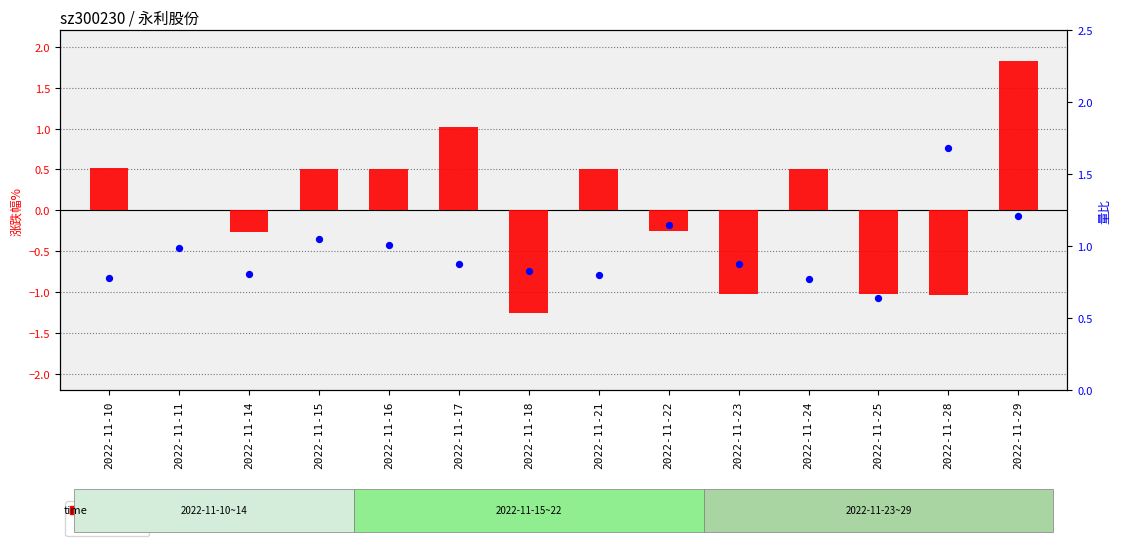

At how many categories does at least one series exceed 1?

6